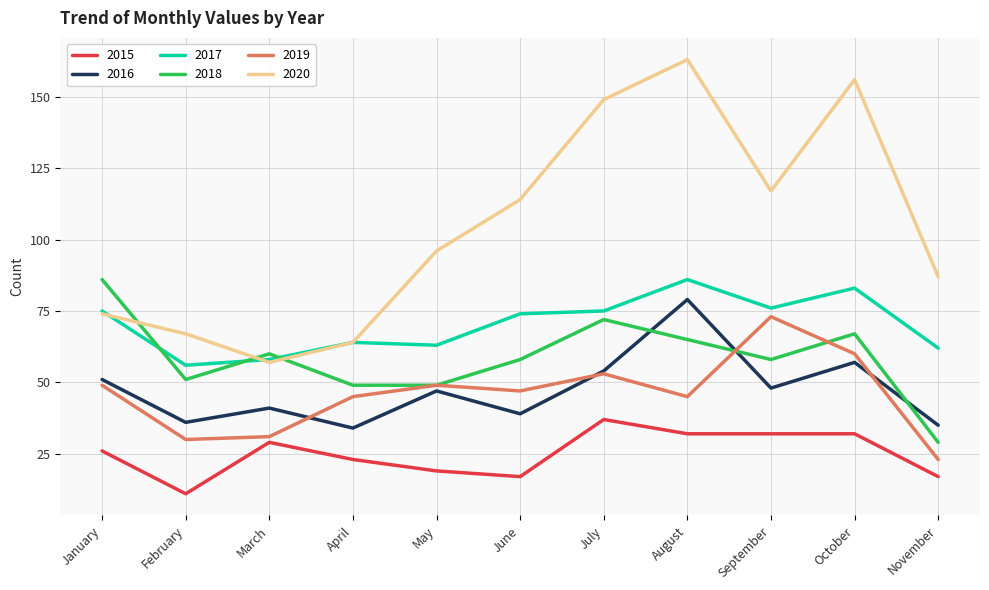

Where is the first local minimum for 2018?

February